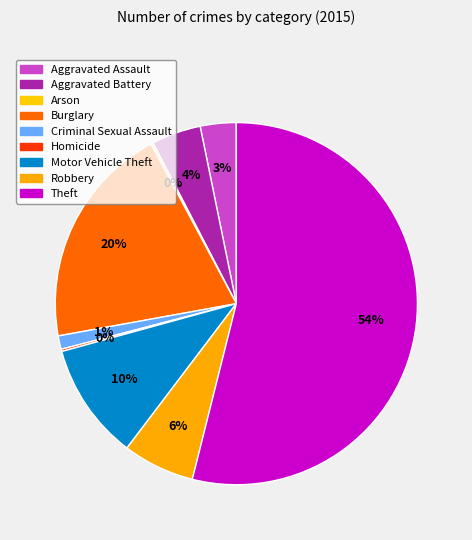

Rank the categories by value from highest to lowest.

Theft, Burglary, Motor Vehicle Theft, Robbery, Aggravated Battery, Aggravated Assault, Criminal Sexual Assault, Arson, Homicide